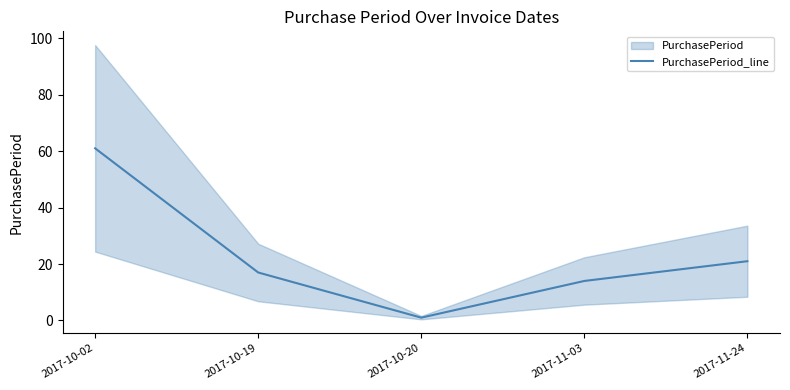

What is the value of the 2nd point from the left?

17